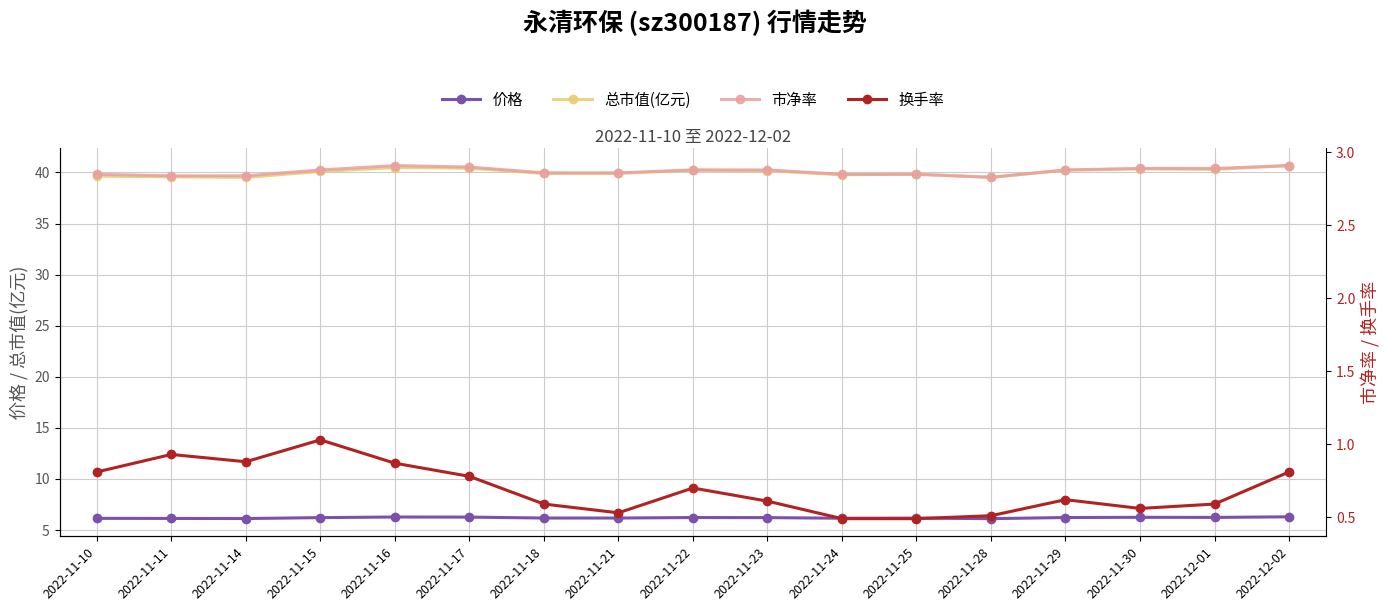

At which category is the sum across all series the highest?

2022-12-02